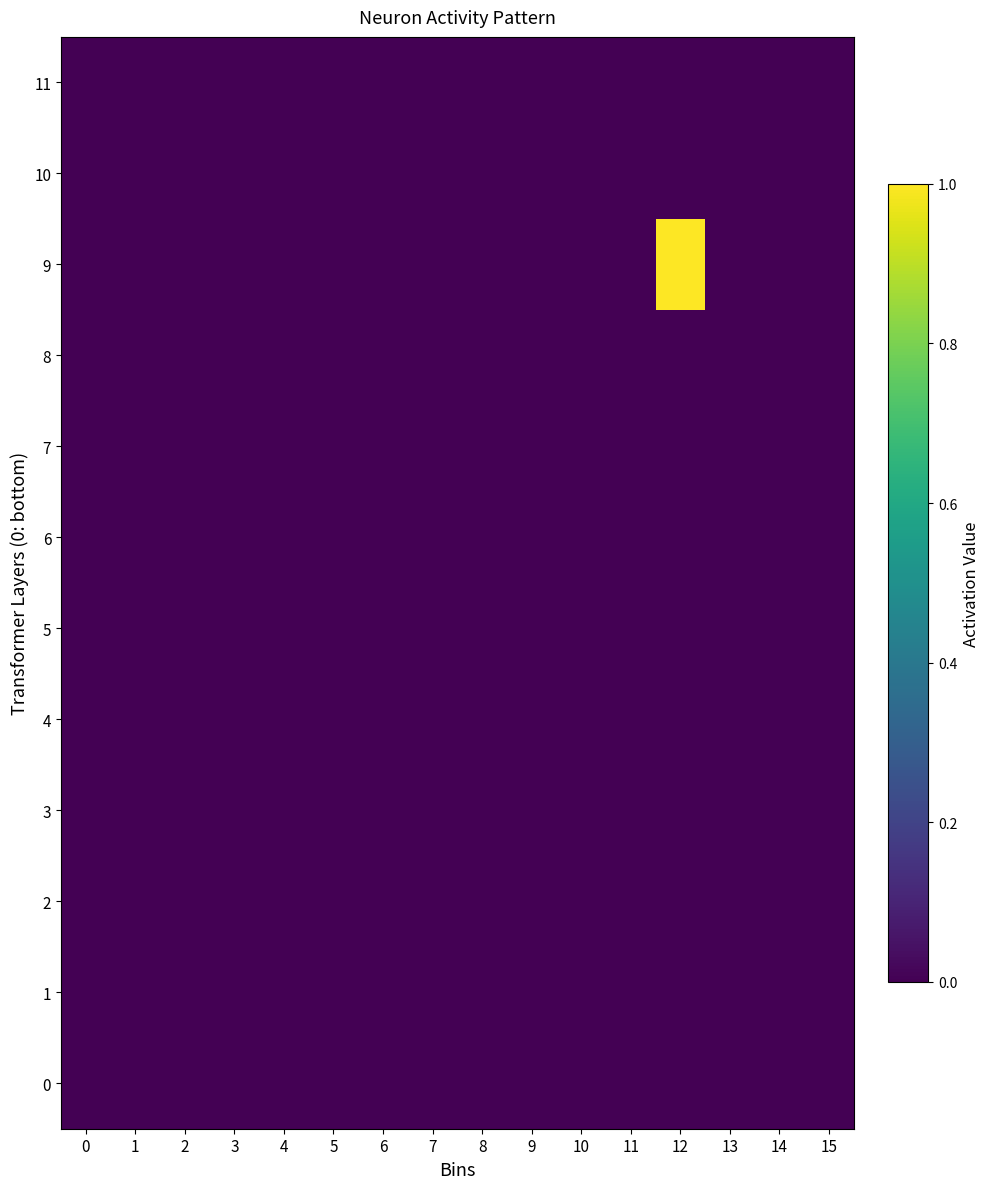

How many categories are shown in the chart?

16